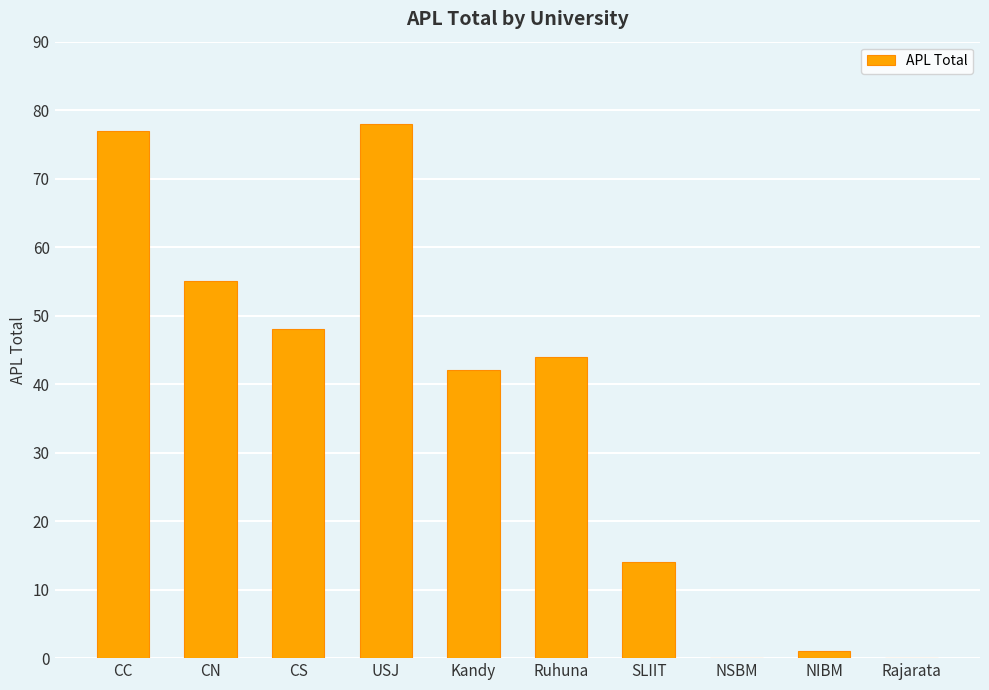

What is the difference between the values at SLIIT and CC?

63